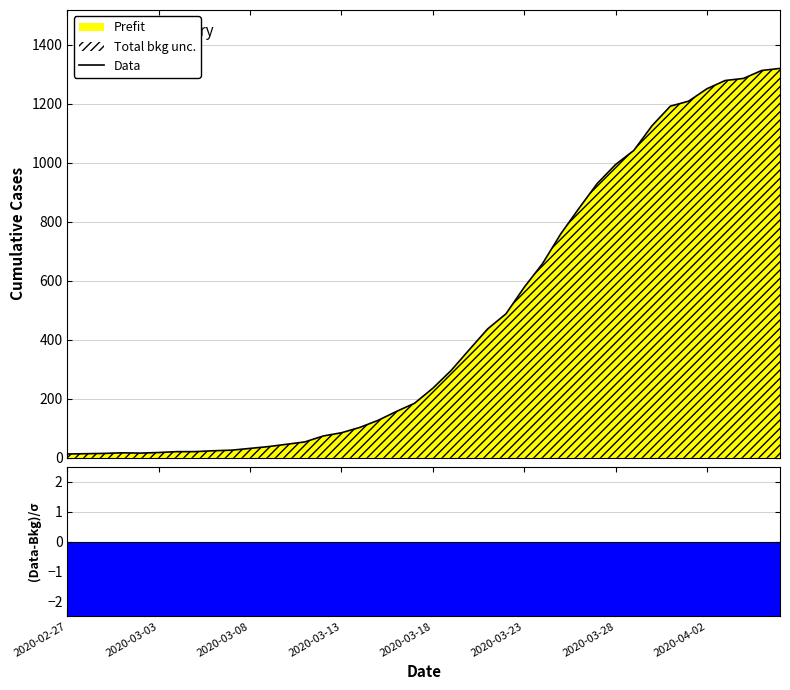

What is the maximum value shown in the chart?

1320